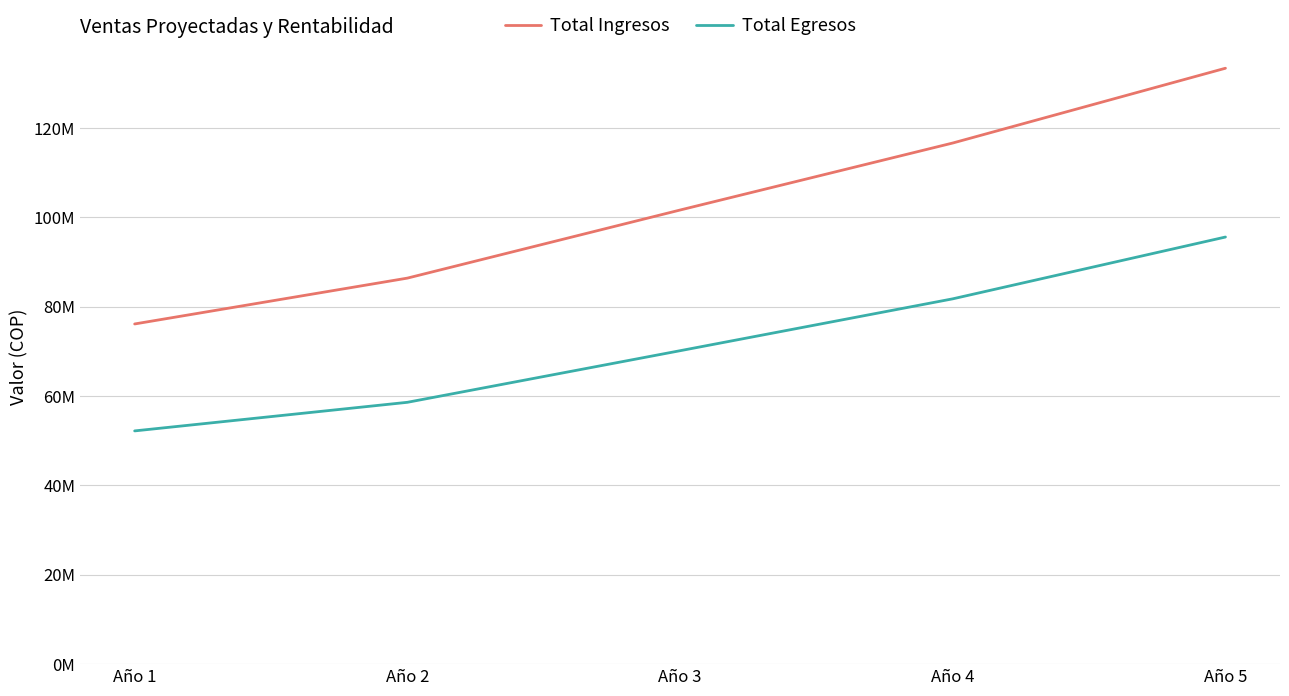

True or false: Total Egresos and Total Ingresos intersect in this chart.

False